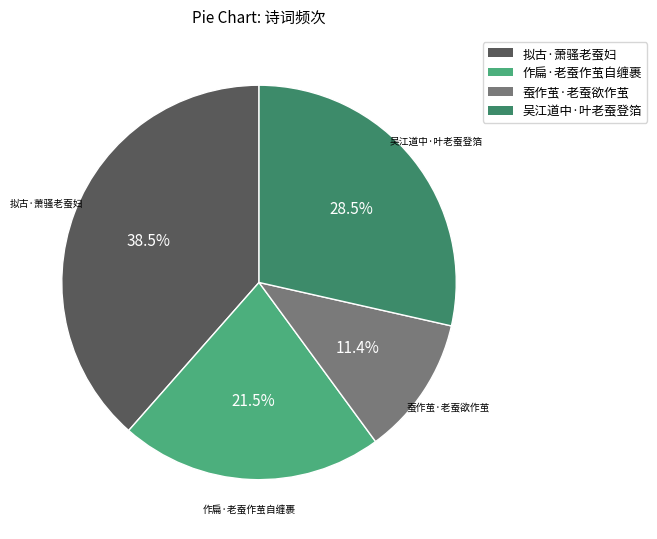

Is it true that 吴江道中·叶老蚕登箔 is 38% of the pie?

False